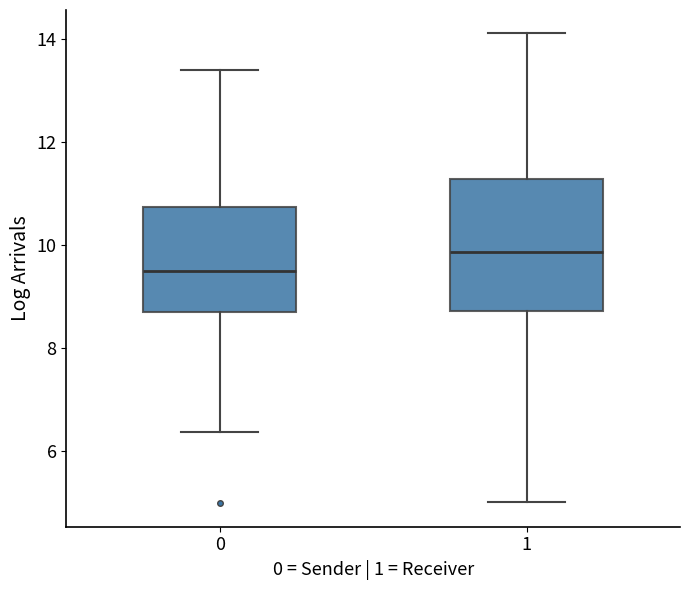

Reading left to right, read every box against the y-axis: the position of its median line, the range the box covers, and the ends of its whiskers. The values are not printed on the chart, so give them approximately, as read against the axis.

0: median 9.4, box 8.6 to 10.8, whiskers 6.4 to 13.4
1: median 9.8, box 8.8 to 11.2, whiskers 5.0 to 14.2